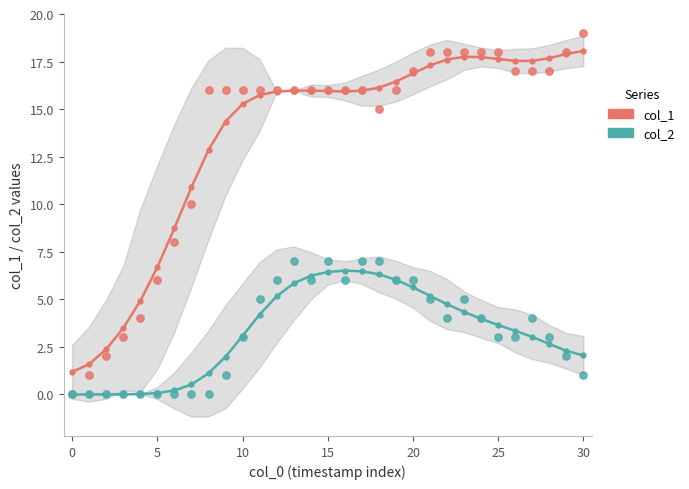

What are all the series names shown in the legend?

col_1, col_2